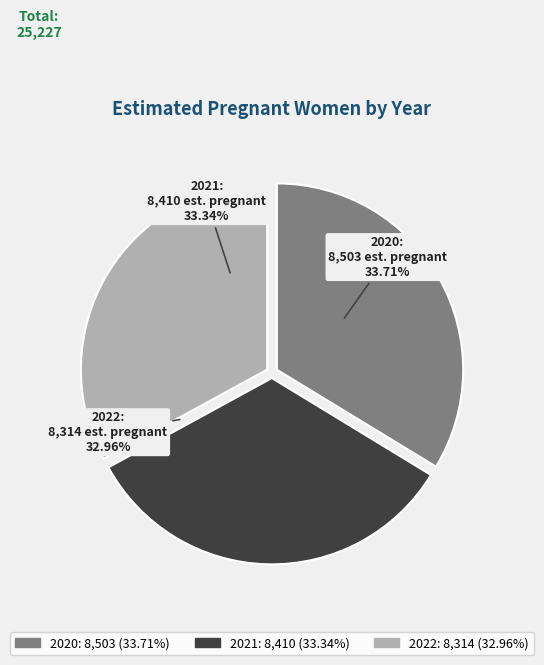

Combined, do 2022 and 2021 account for over 50%?

Yes